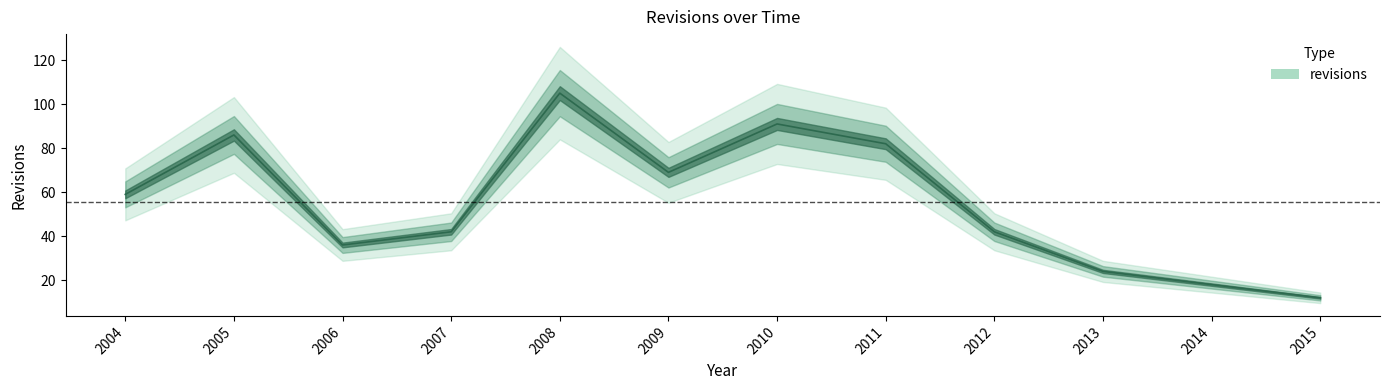

What is the average value?

56